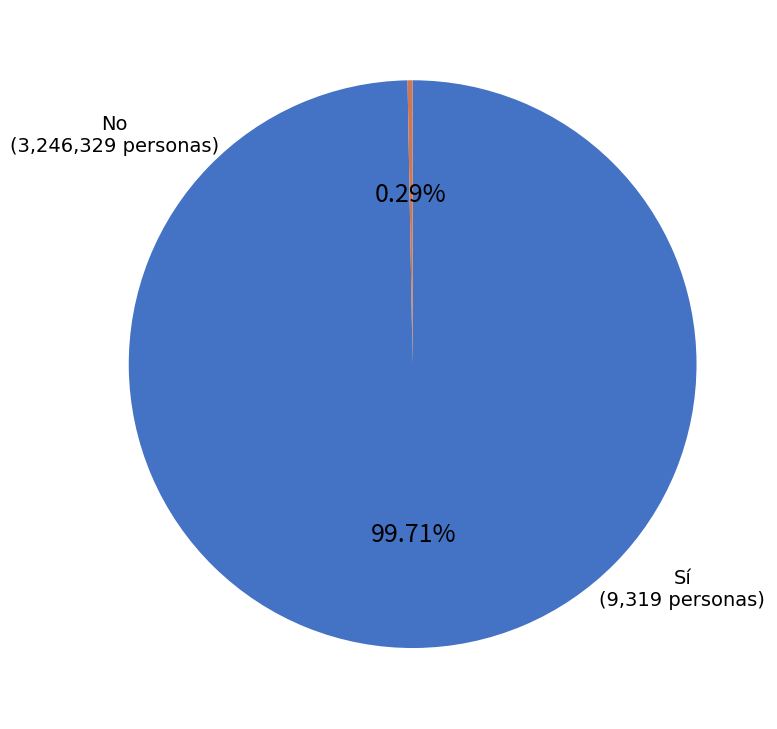

Does any single category account for the majority?

Yes